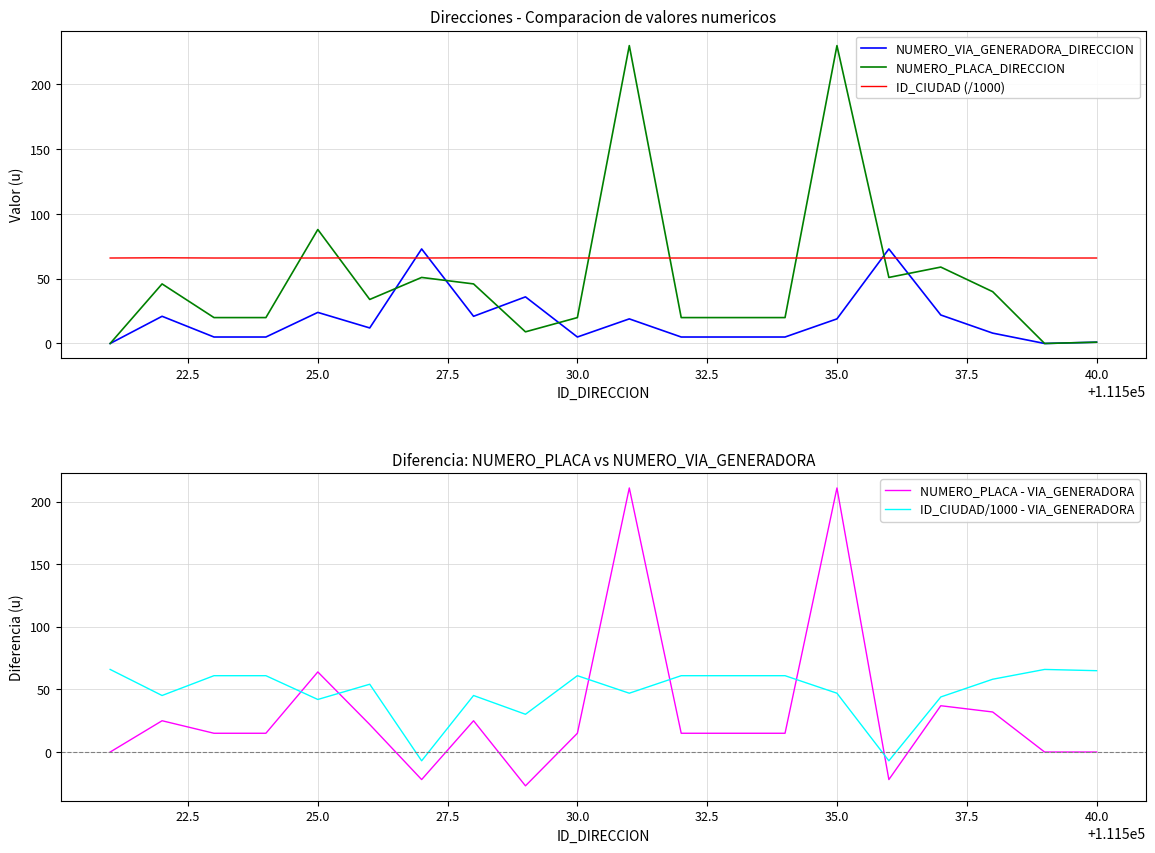

What is the highest value of the ID_CIUDAD/1000 - VIA_GENERADORA series?

66.0